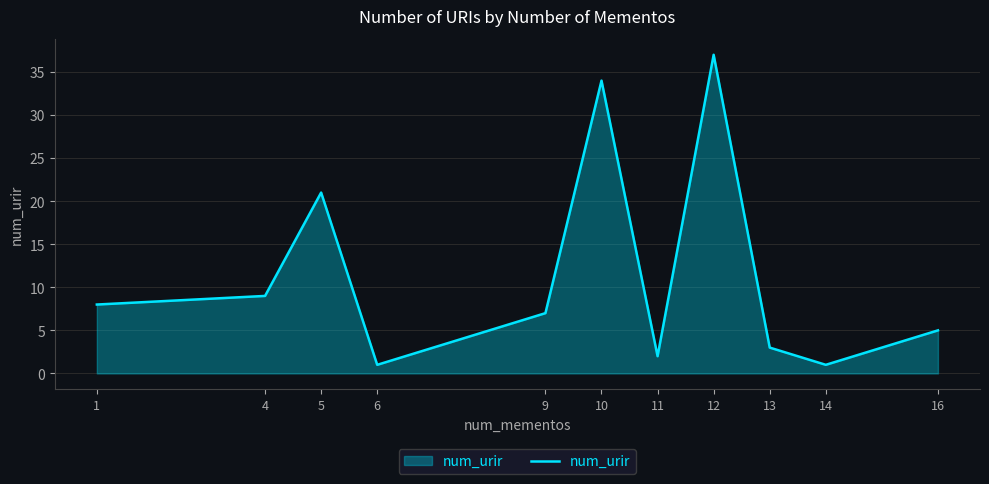

Is it true that the value at 13 is 3?

True